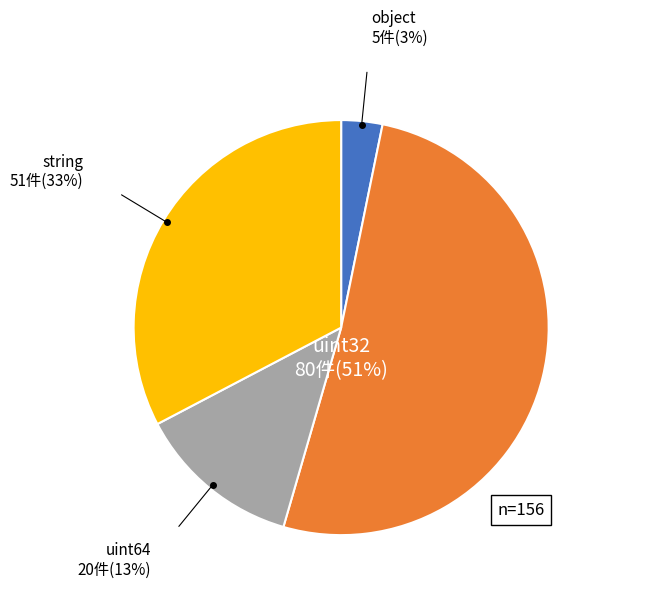

To the nearest percent, what is the combined percentage of string and object?

36%